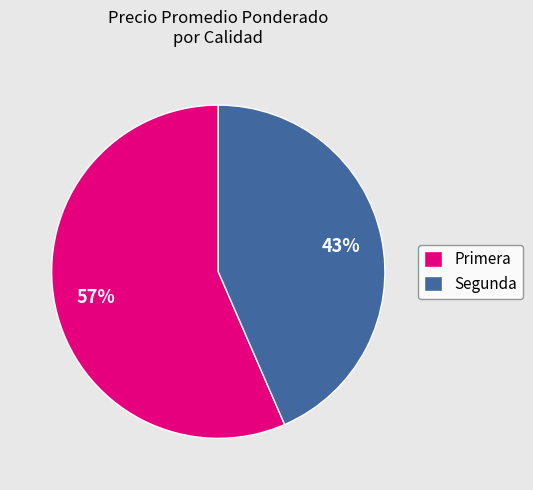

What is the largest slice in the pie chart?

Primera